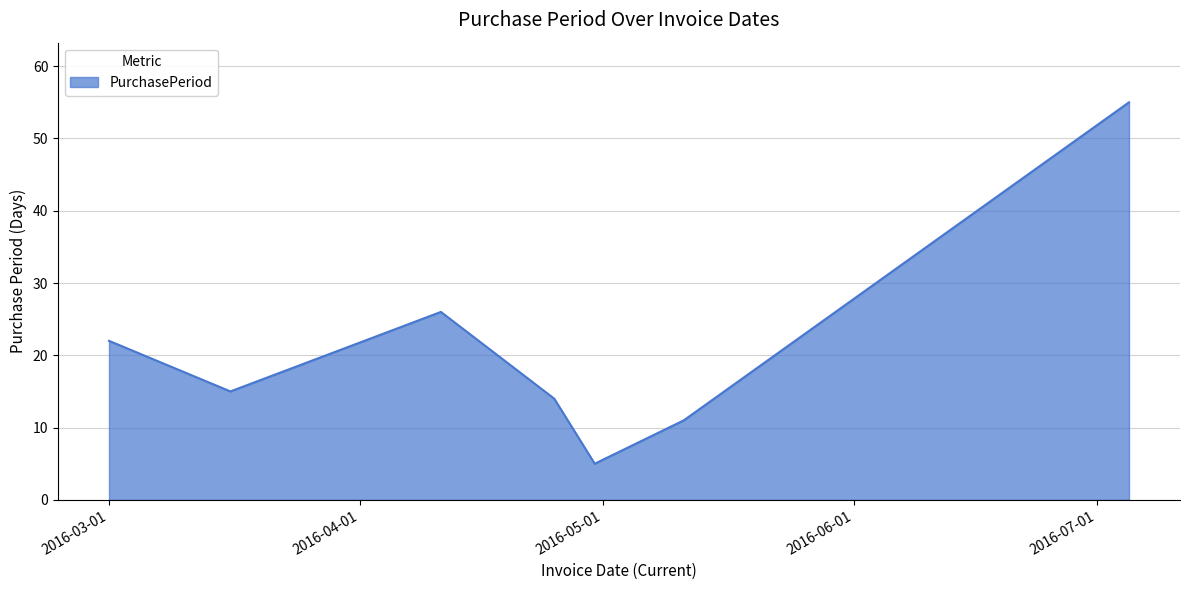

What is the difference between the maximum and second lowest values?

44